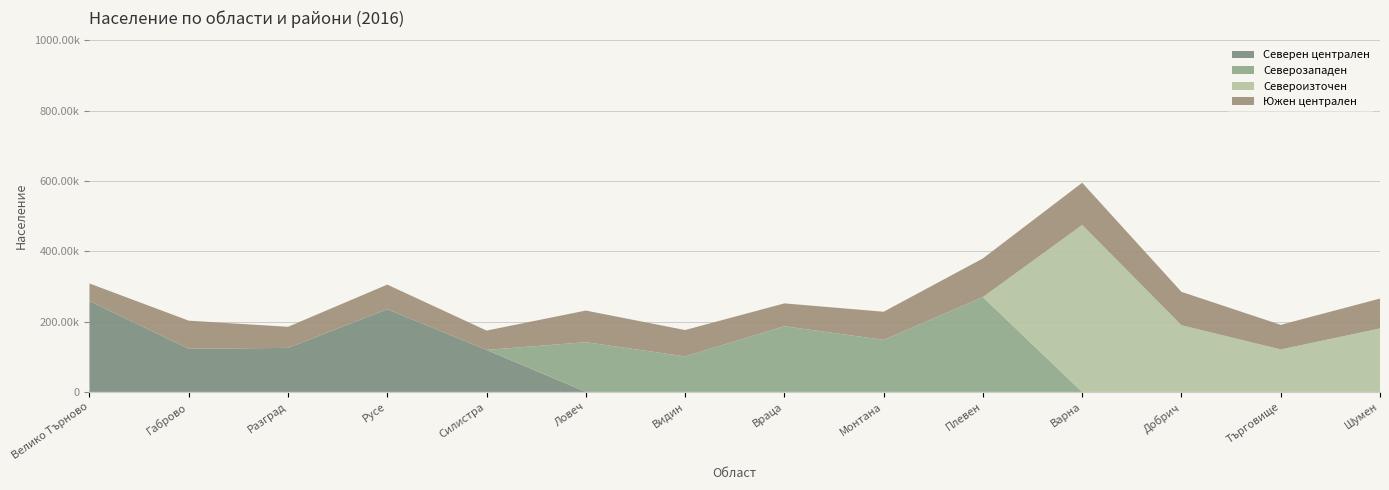

What are all the series names shown in the legend?

Северен централен, Северозападен, Североизточен, Южен централен